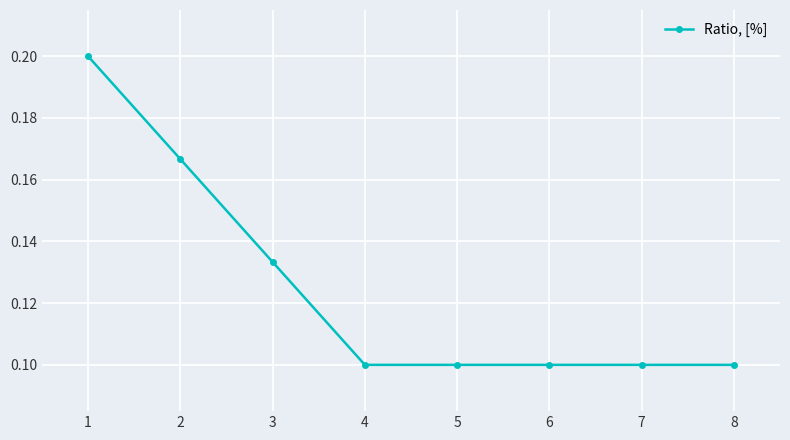

True or false: the data has more than 2 interior local peaks.

False